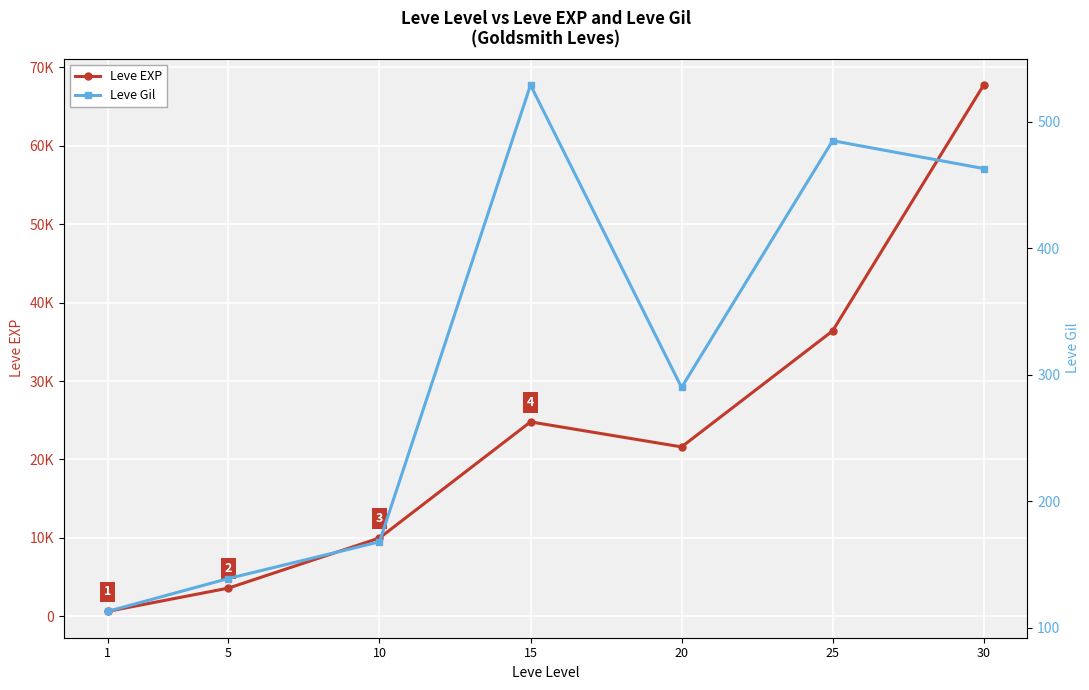

What is the difference between the maximum and second lowest values in the Leve Gil series?

390